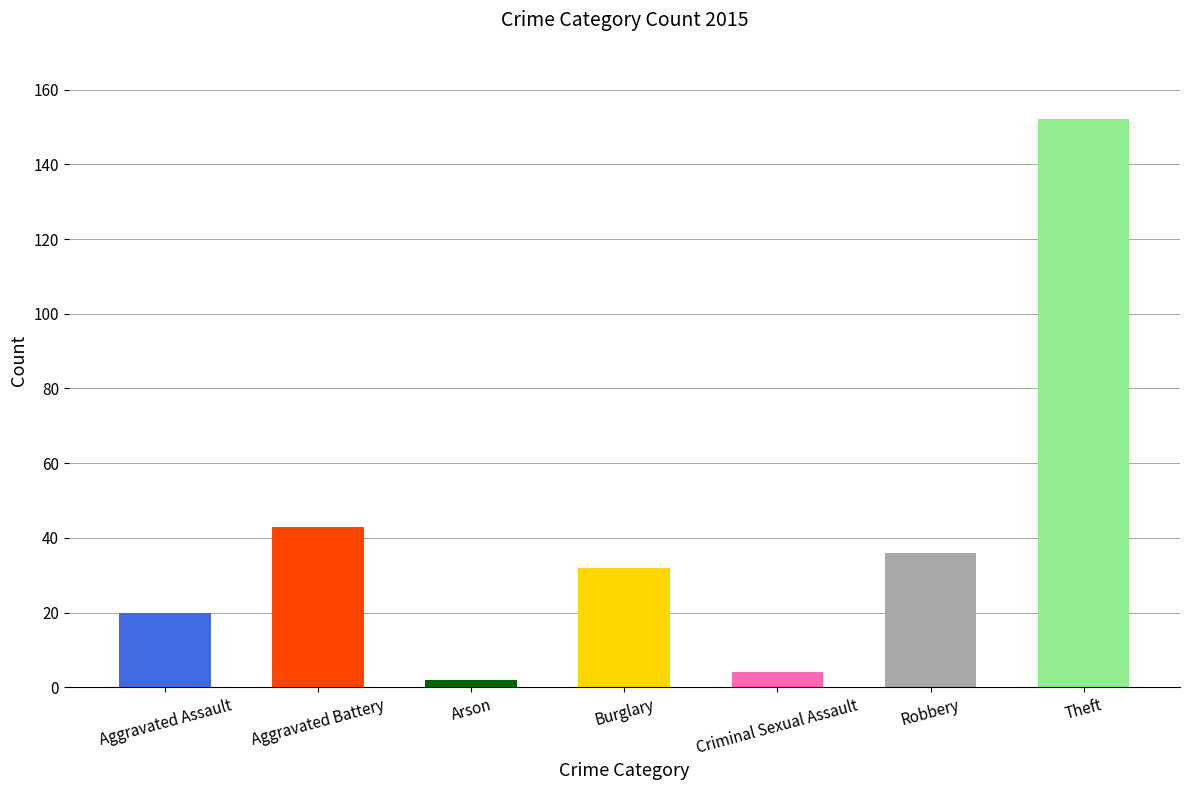

What is the difference between the second highest and second lowest values?

39